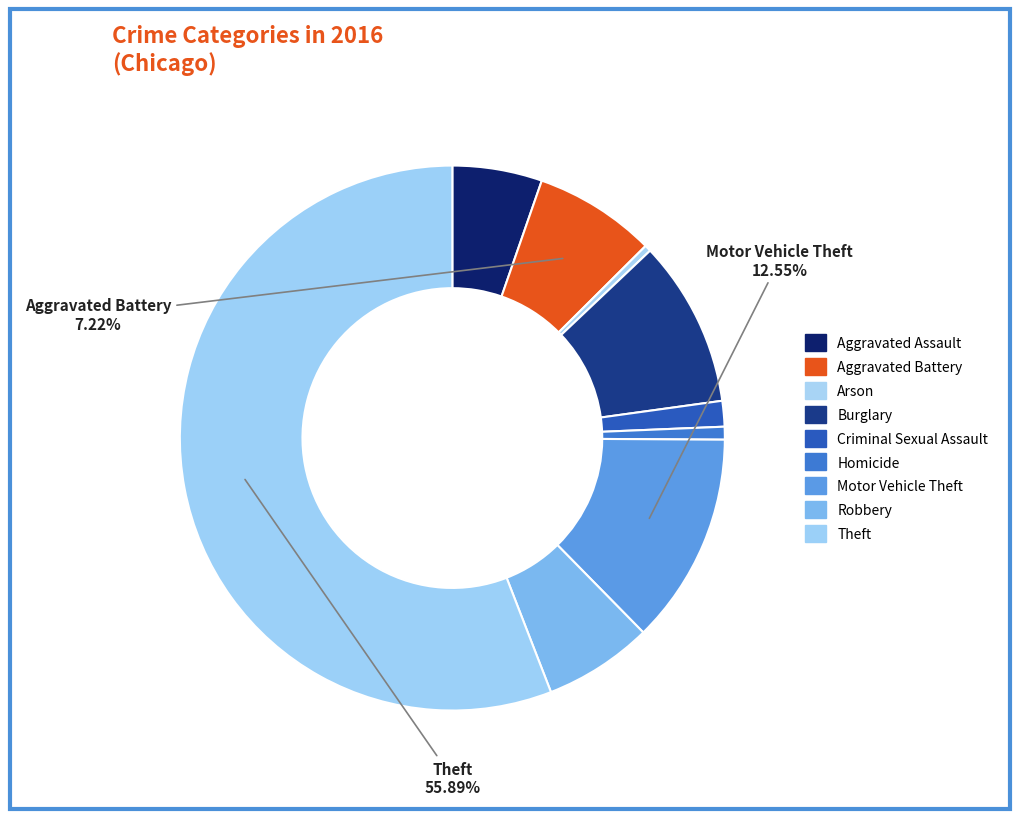

What is the total percentage of Robbery and Criminal Sexual Assault?

8.0%